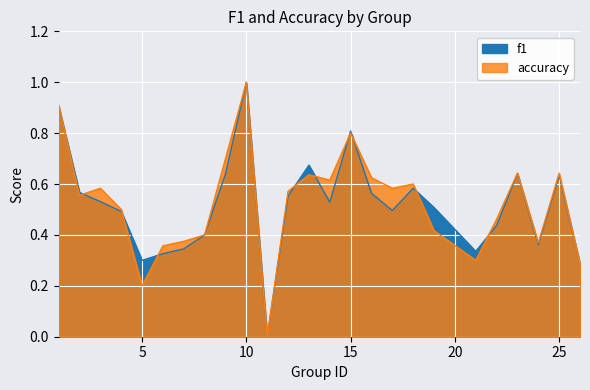

What is the approximate value of accuracy at 3?

0.6